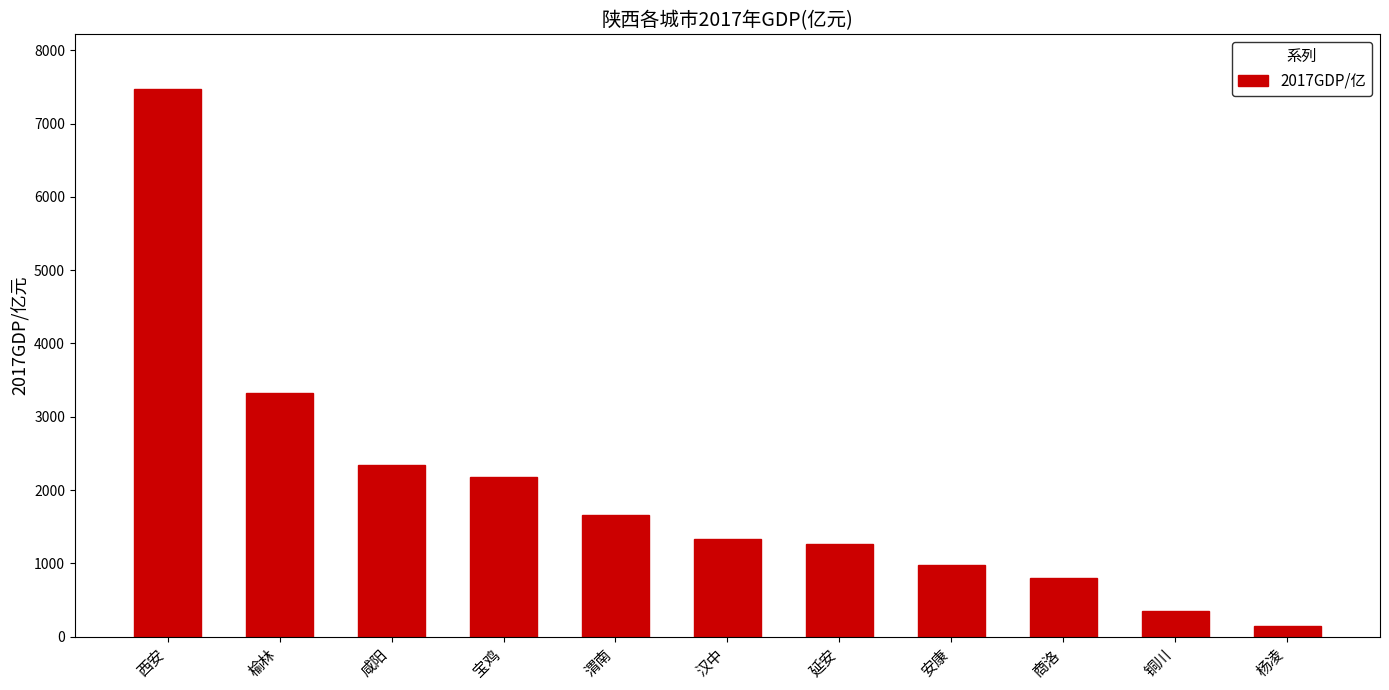

How many categories are shown in the chart?

11